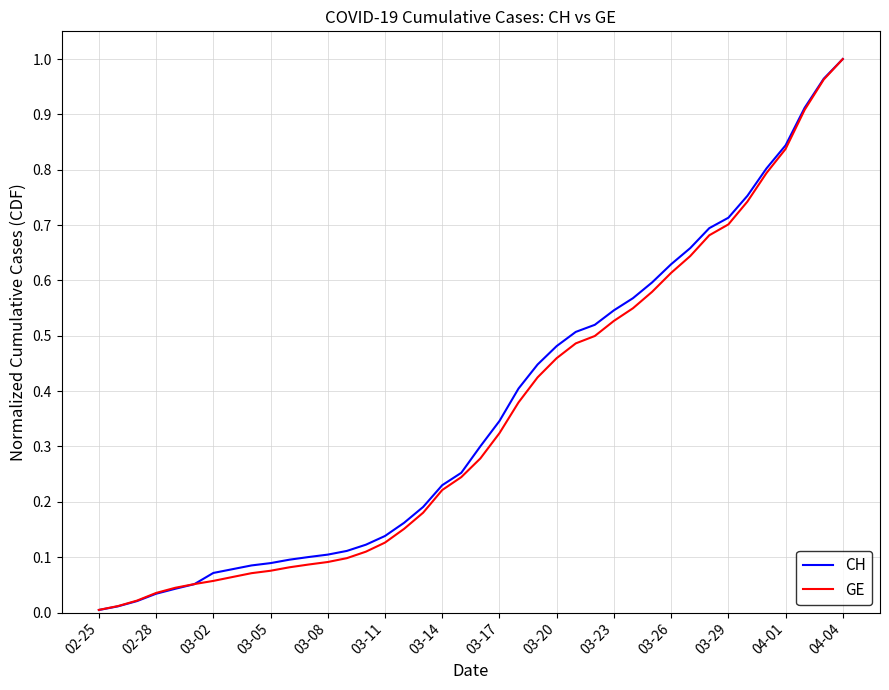

Which series has the widest spread of values?

CH